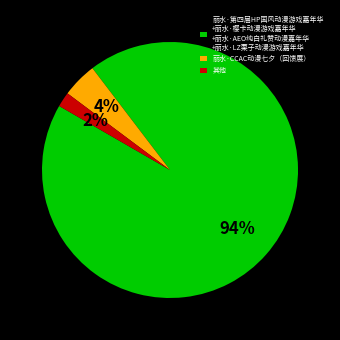

Is the sum of 其他 and 丽水·第四届HP国风动漫游戏嘉年华 +丽水·樱卡动漫游戏嘉年华 +丽水·AEO纯白礼赞动漫嘉年华 +丽水·LZ栗子动漫游戏嘉年华 greater than half?

Yes